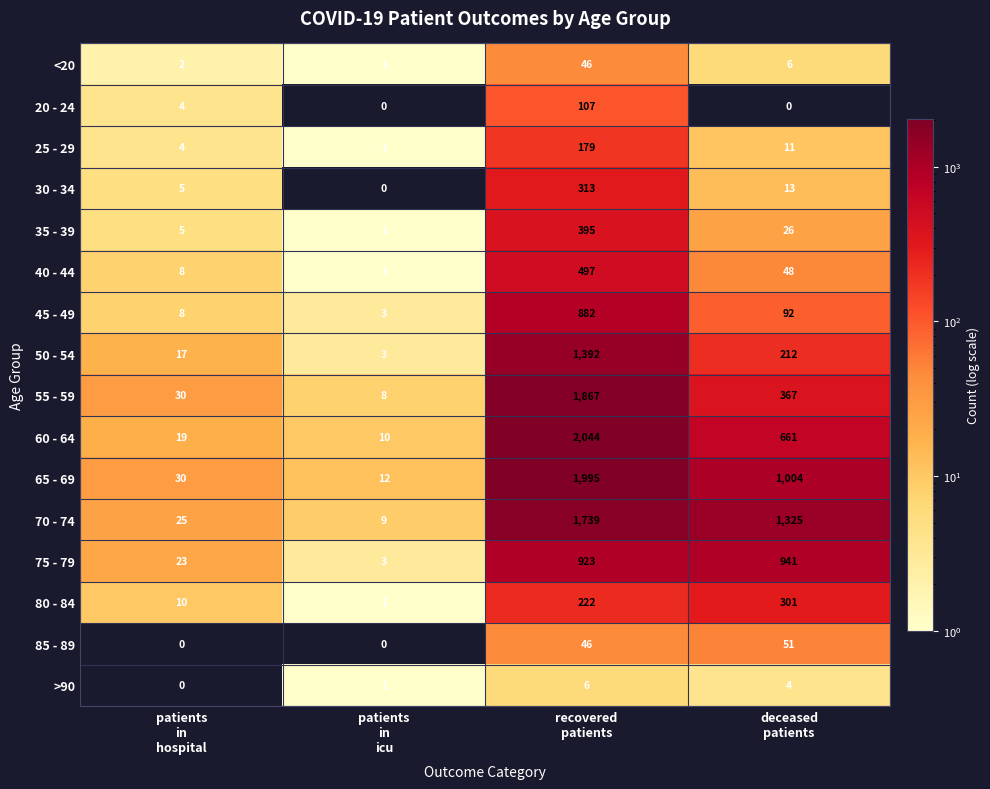

What is the difference between the second highest and second lowest values in the 70 - 74 series?

1300